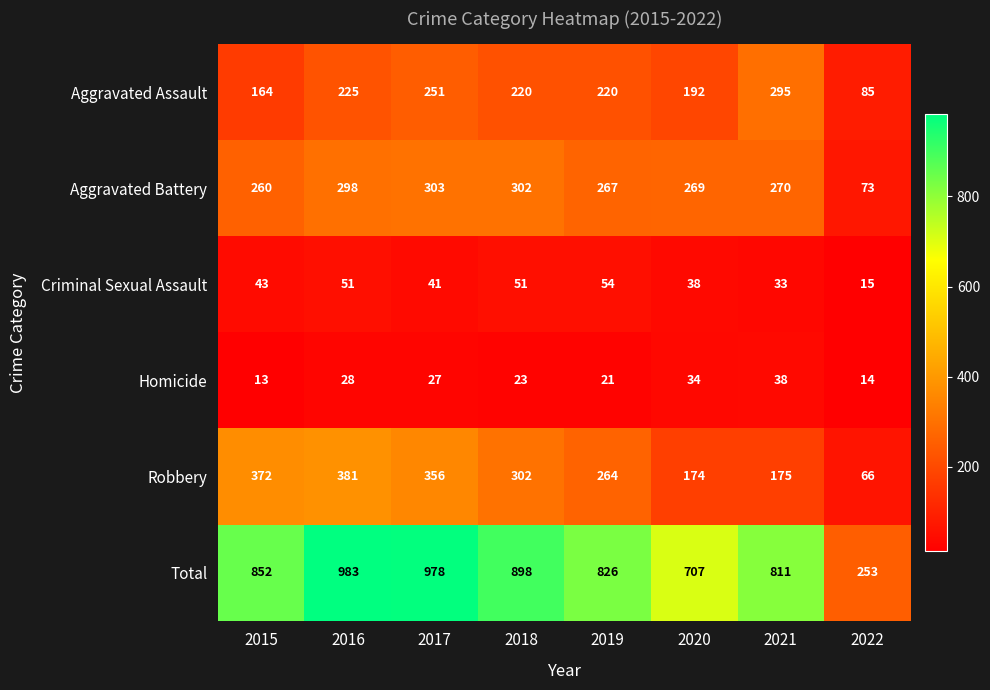

What is the highest value of the Aggravated Battery series?

303